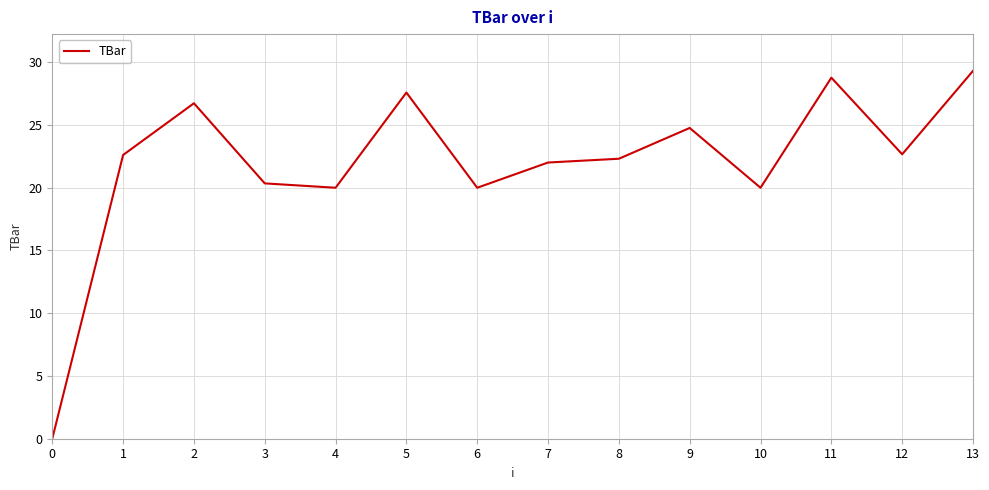

Between 4 and 2, which is larger?

2